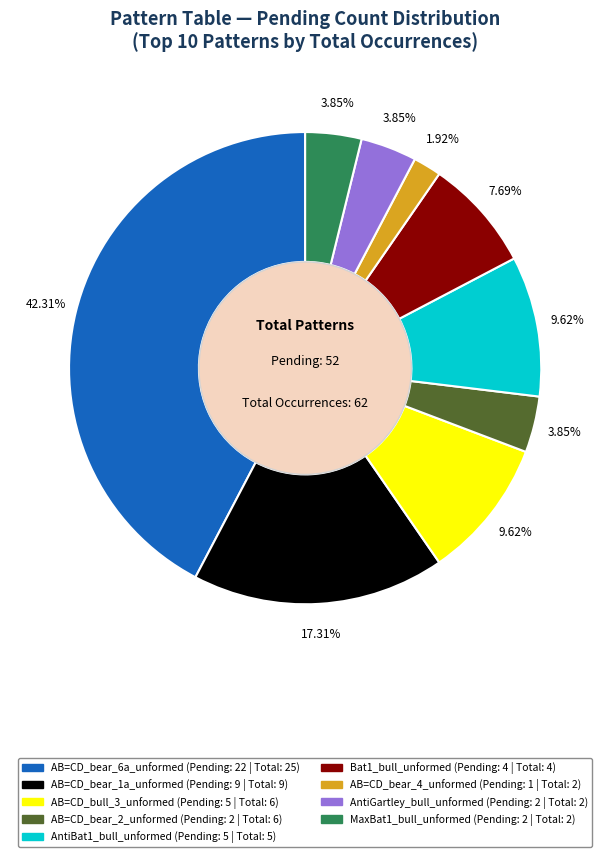

Is there any slice that represents more than half of the pie?

No